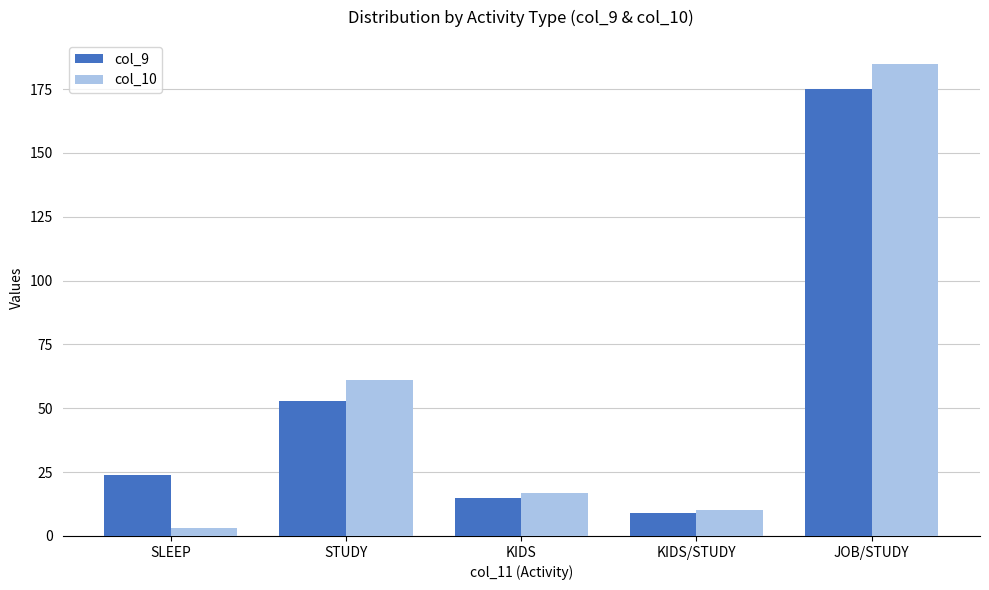

What is the difference between the maximum and minimum values in the col_10 series?

182